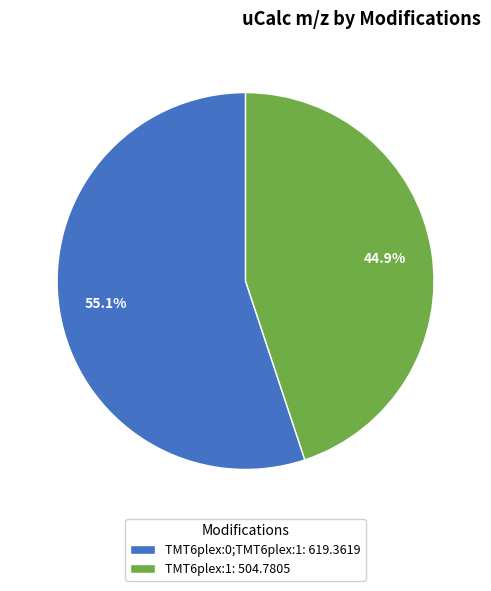

To the nearest percent, what portion does TMT6plex:1 represent?

45%